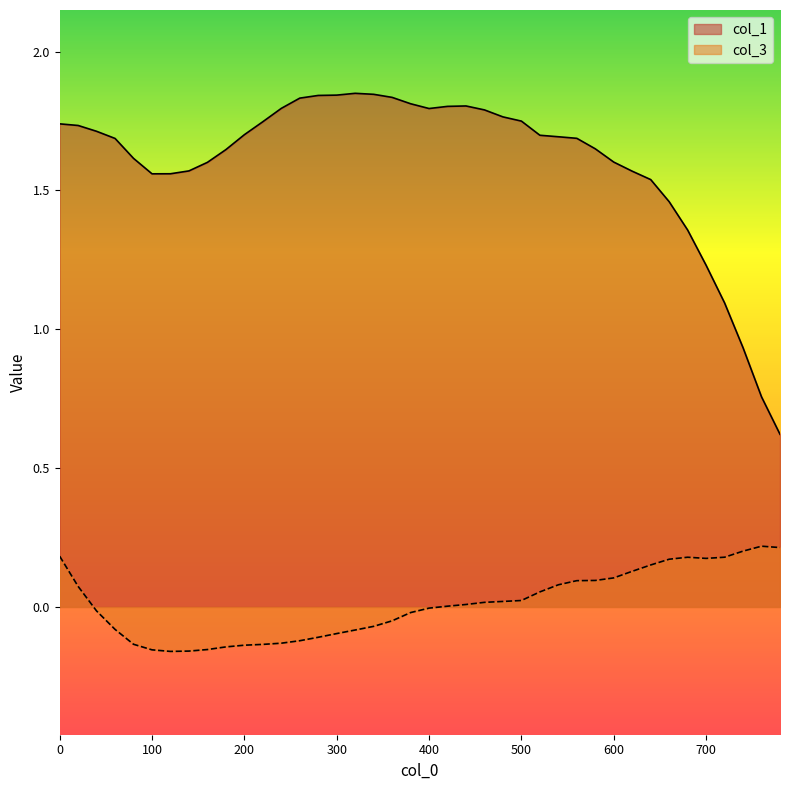

What is the spread (max minus min) of values at 60?

1.8